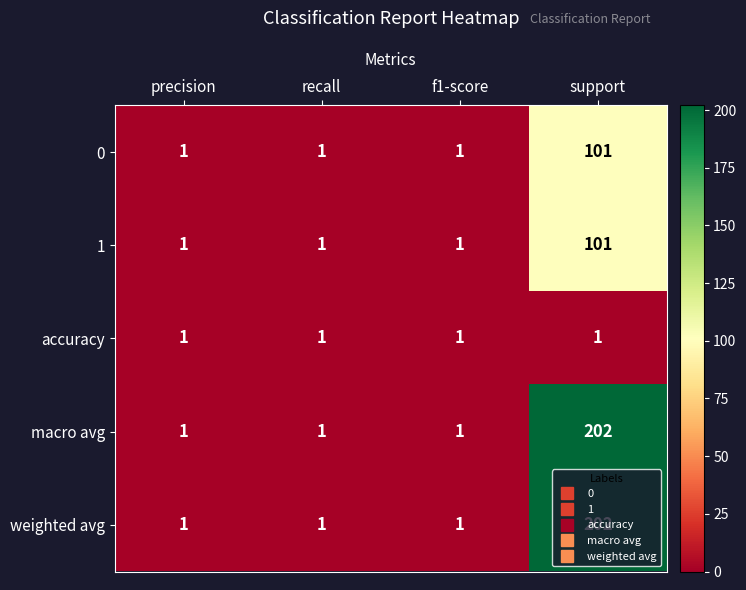

What is the total value across all series at f1-score?

5